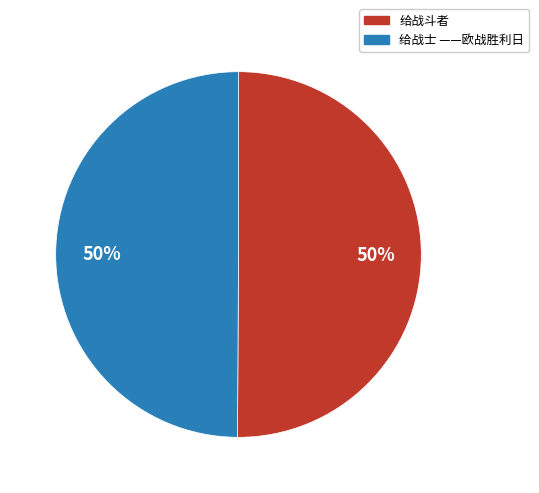

Is the sum of 给战士 ——欧战胜利日 and 给战斗者 greater than half?

Yes